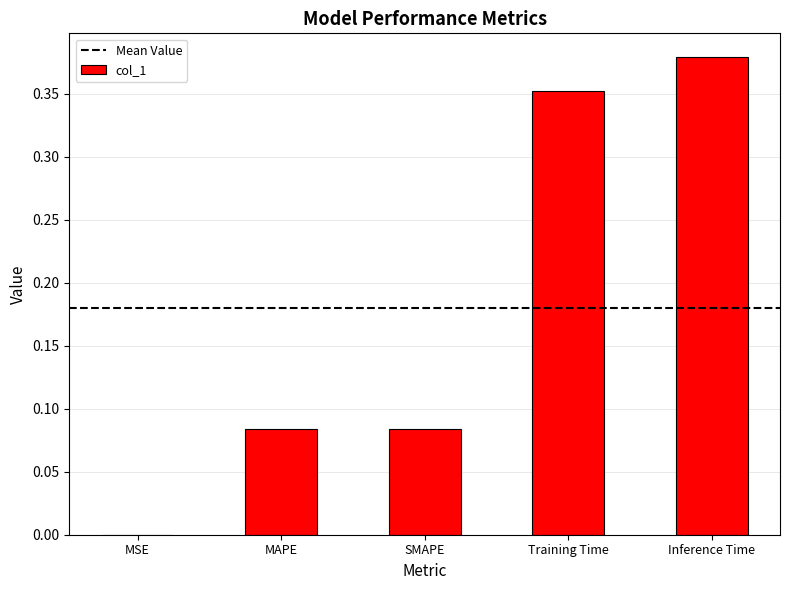

What is the change in value from MSE to Training Time?

+0.4